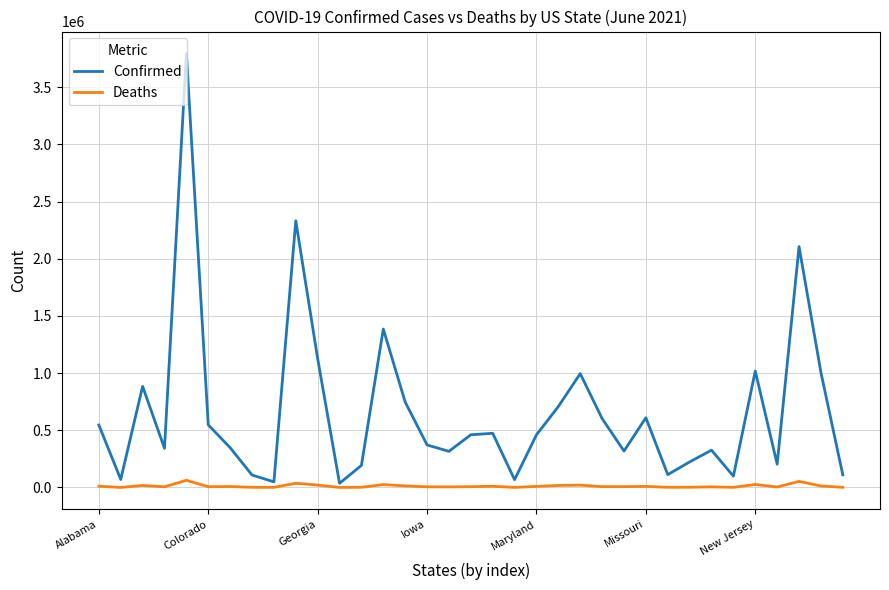

In Confirmed, how many points are higher than both neighbors (excluding endpoints)?

10